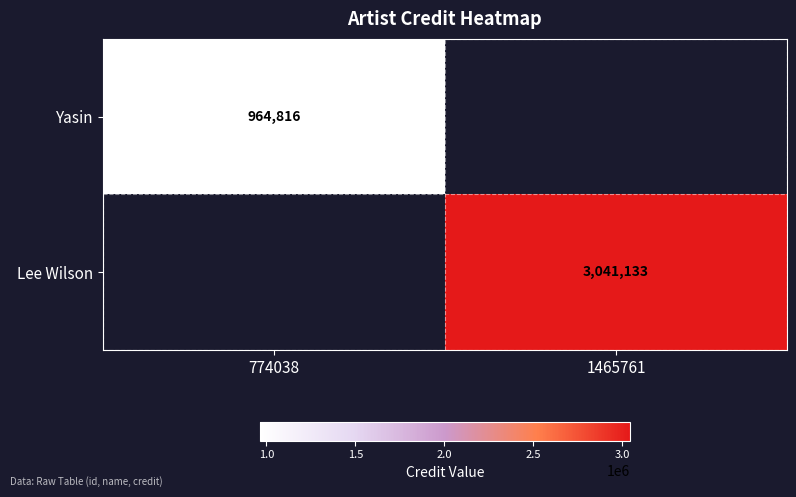

Is it true that Lee Wilson equals 1965823 at 1465761?

False